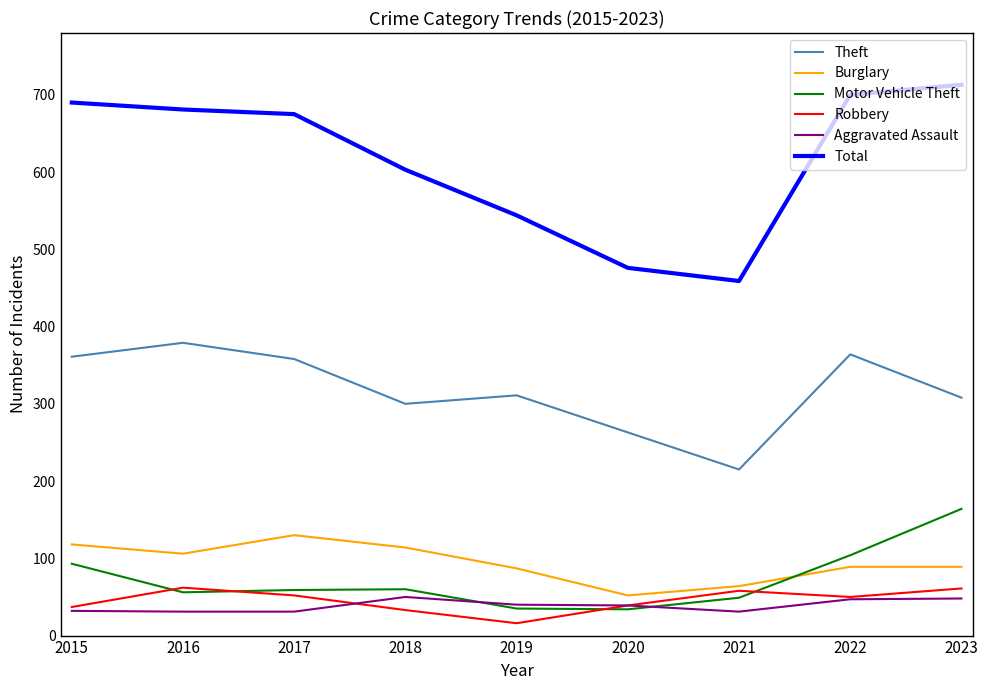

How many values in the Total series are below 675?

4